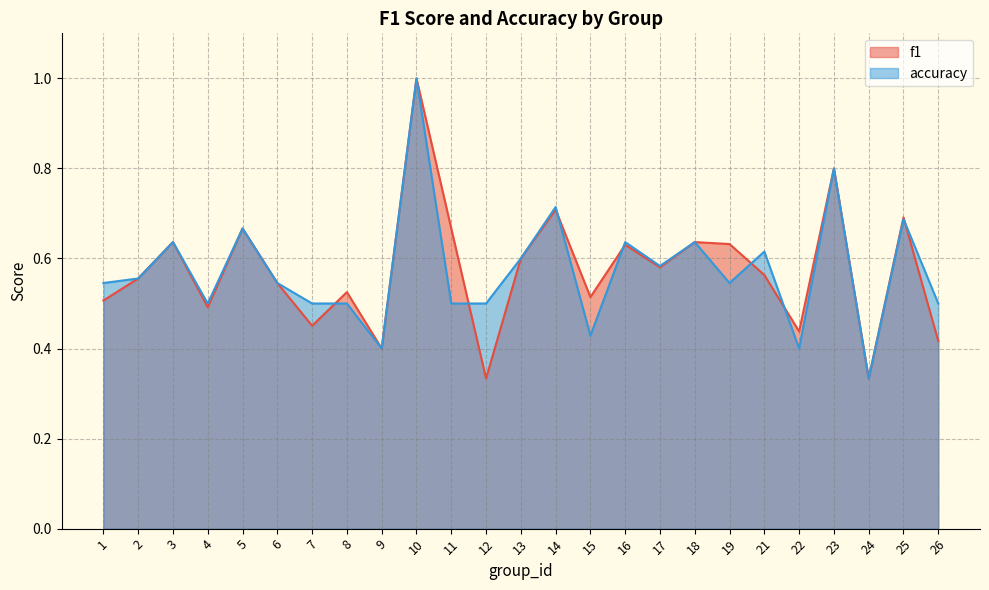

Is the value of accuracy at 16 greater than the value of f1 at 19?

Yes